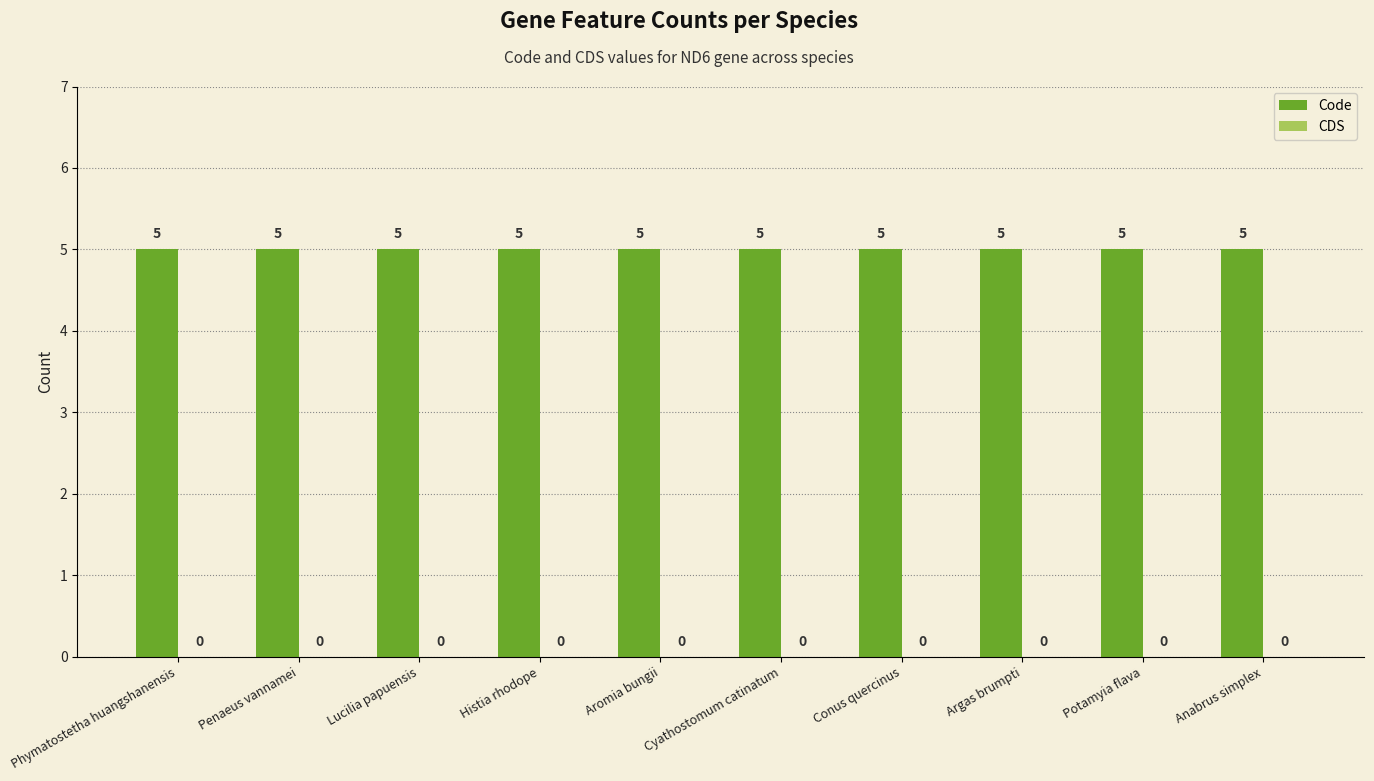

What is the value of the Code bar at the 3rd from the left?

5